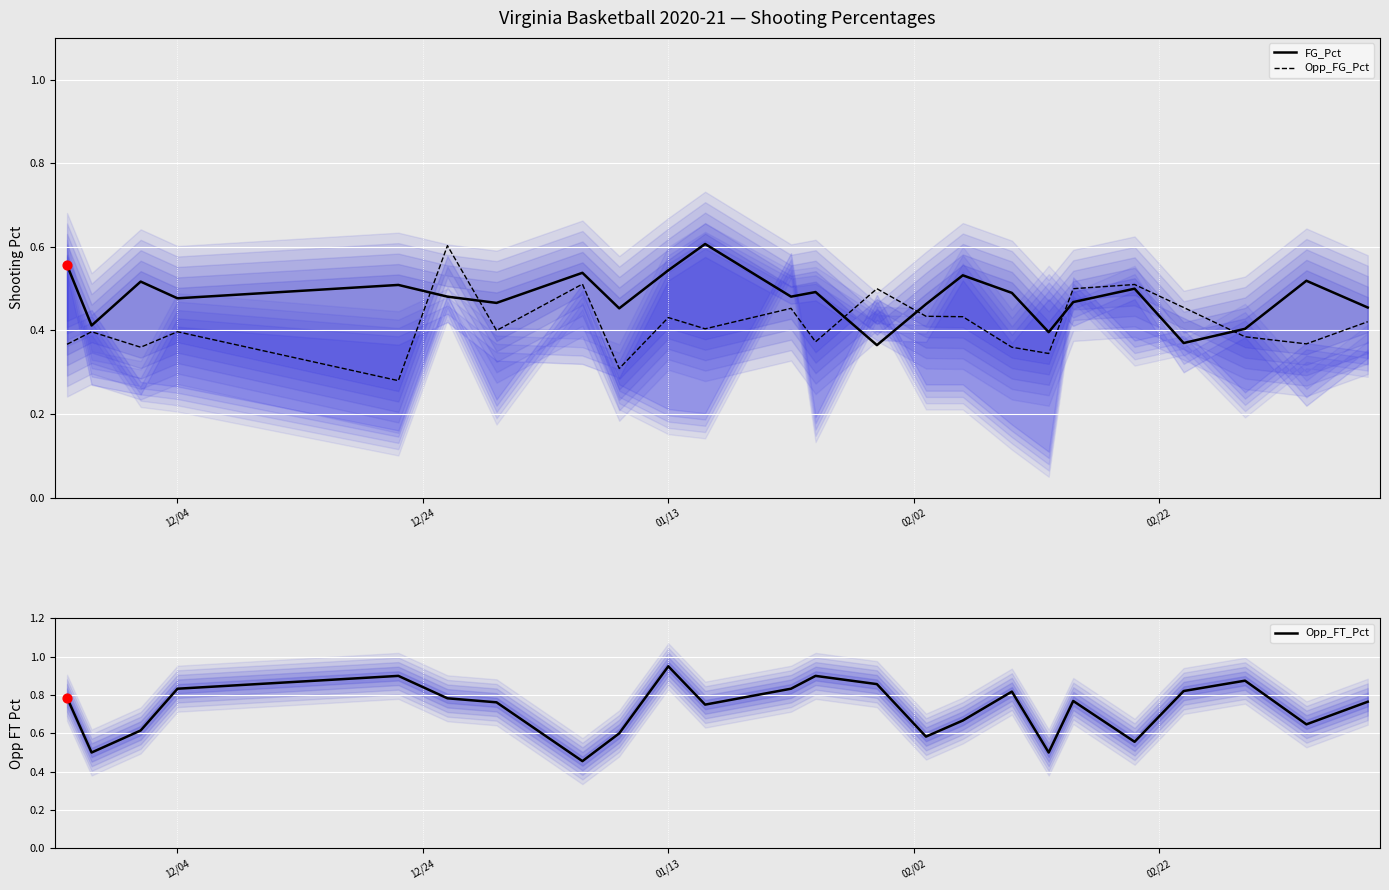

Which series has the largest Y range (max minus min)?

Opp_FT_Pct